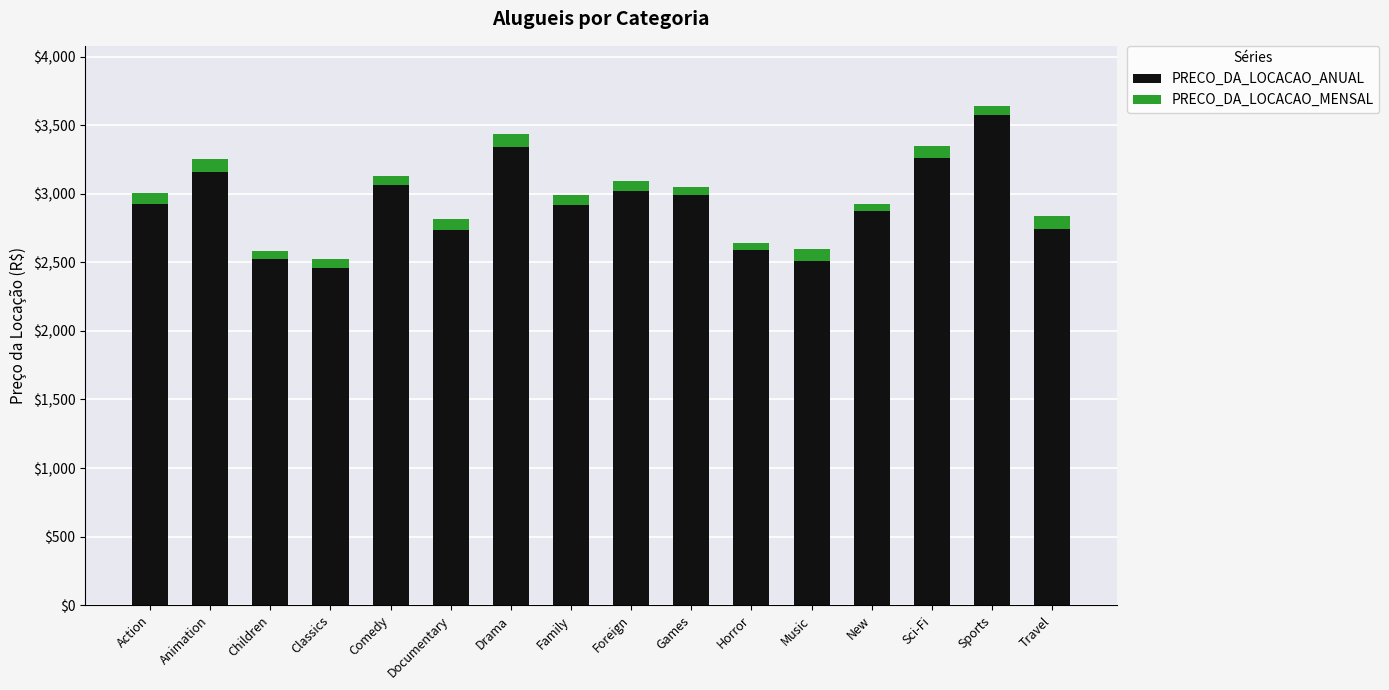

Is it true that PRECO_DA_LOCACAO_ANUAL equals 3064.7 at Comedy?

True